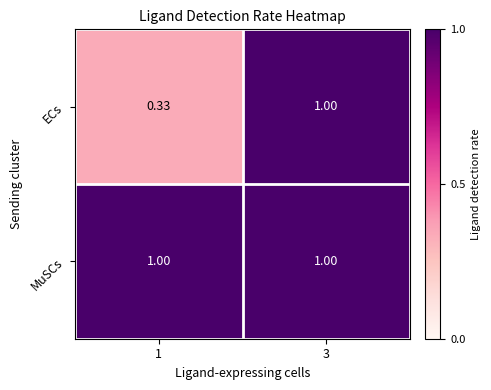

Rank the series by their average value, from lowest to highest.

ECs, MuSCs